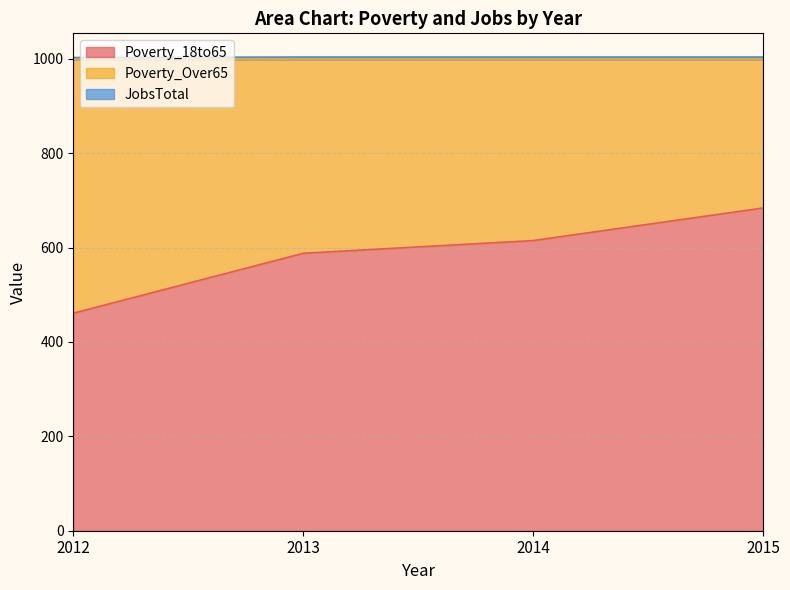

Which category has the highest value in the Poverty_18to65 series?

2015